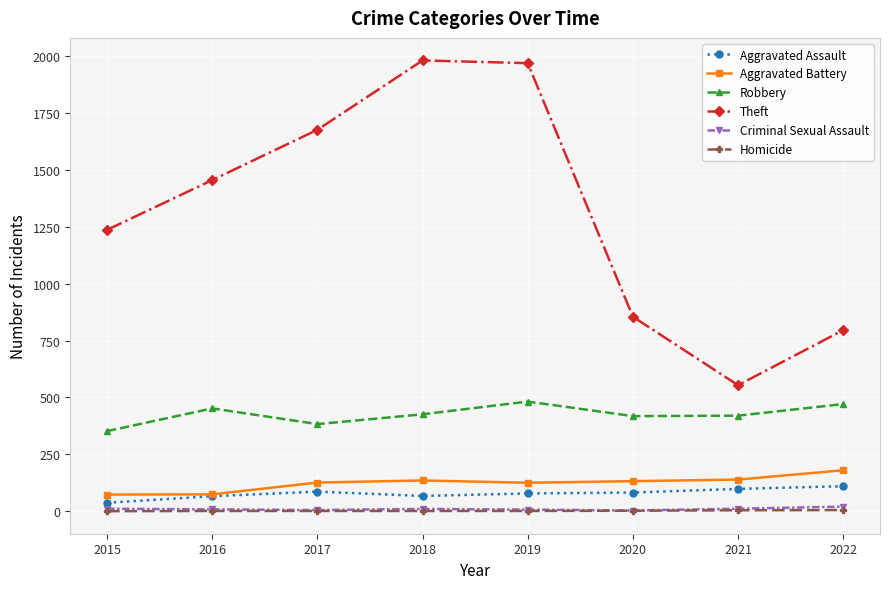

Which series has the widest spread of values?

Theft